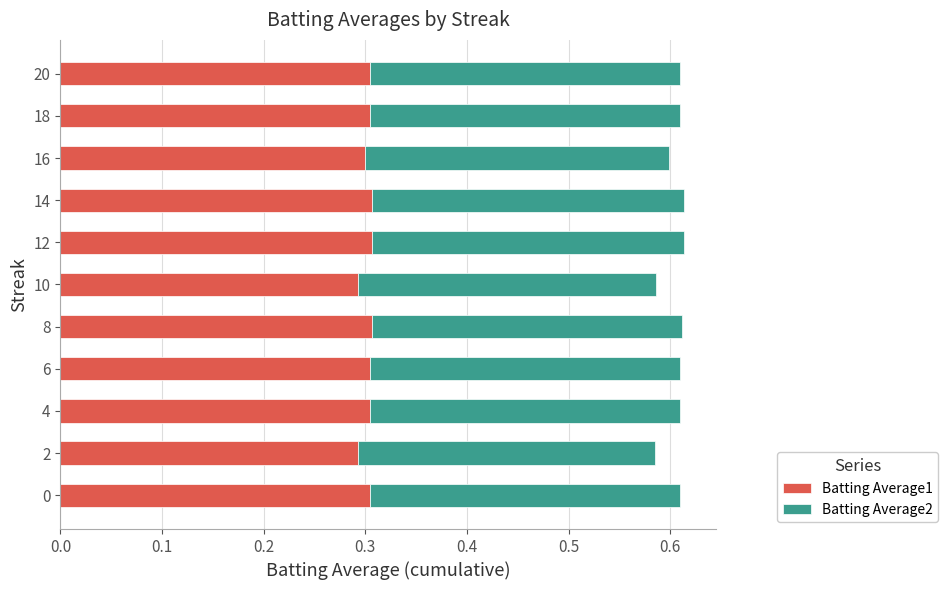

How many Batting Average1 values are between 0 and 1?

11